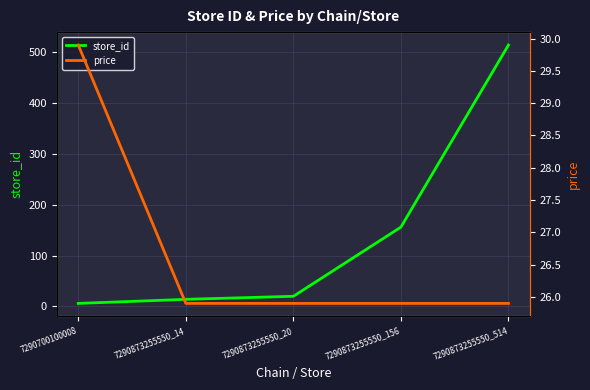

True or false: store_id and price cross at least once.

True